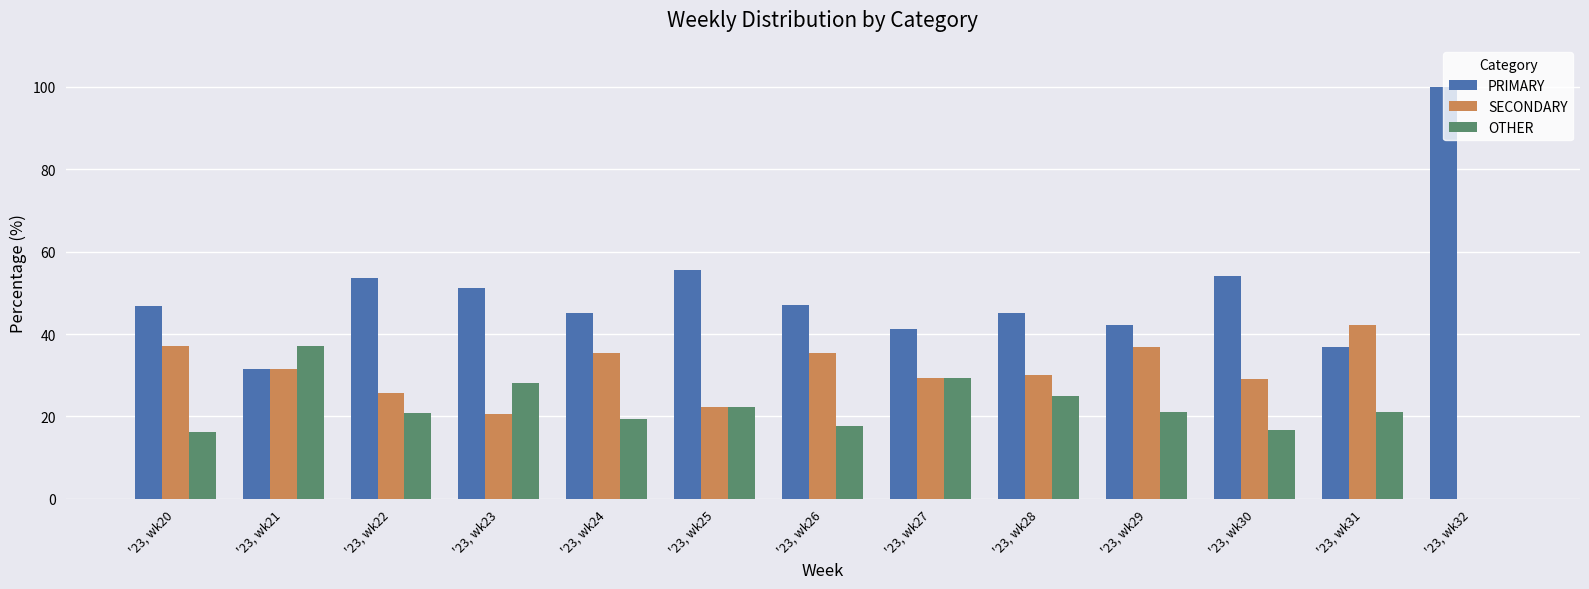

Read the PRIMARY value at '23, wk30.

54.2